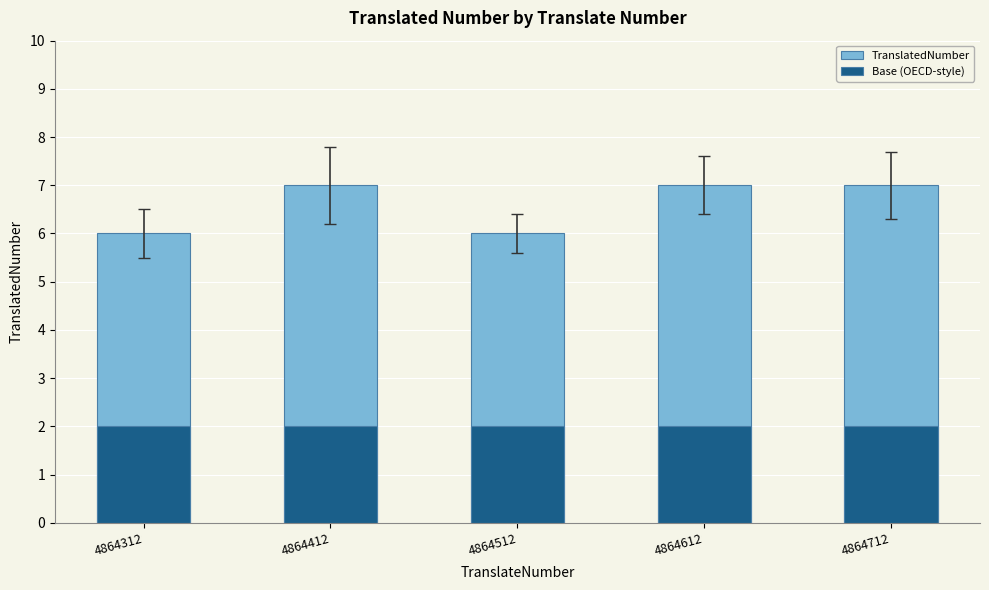

Between 4864712 and 4864512, which is larger?

4864712